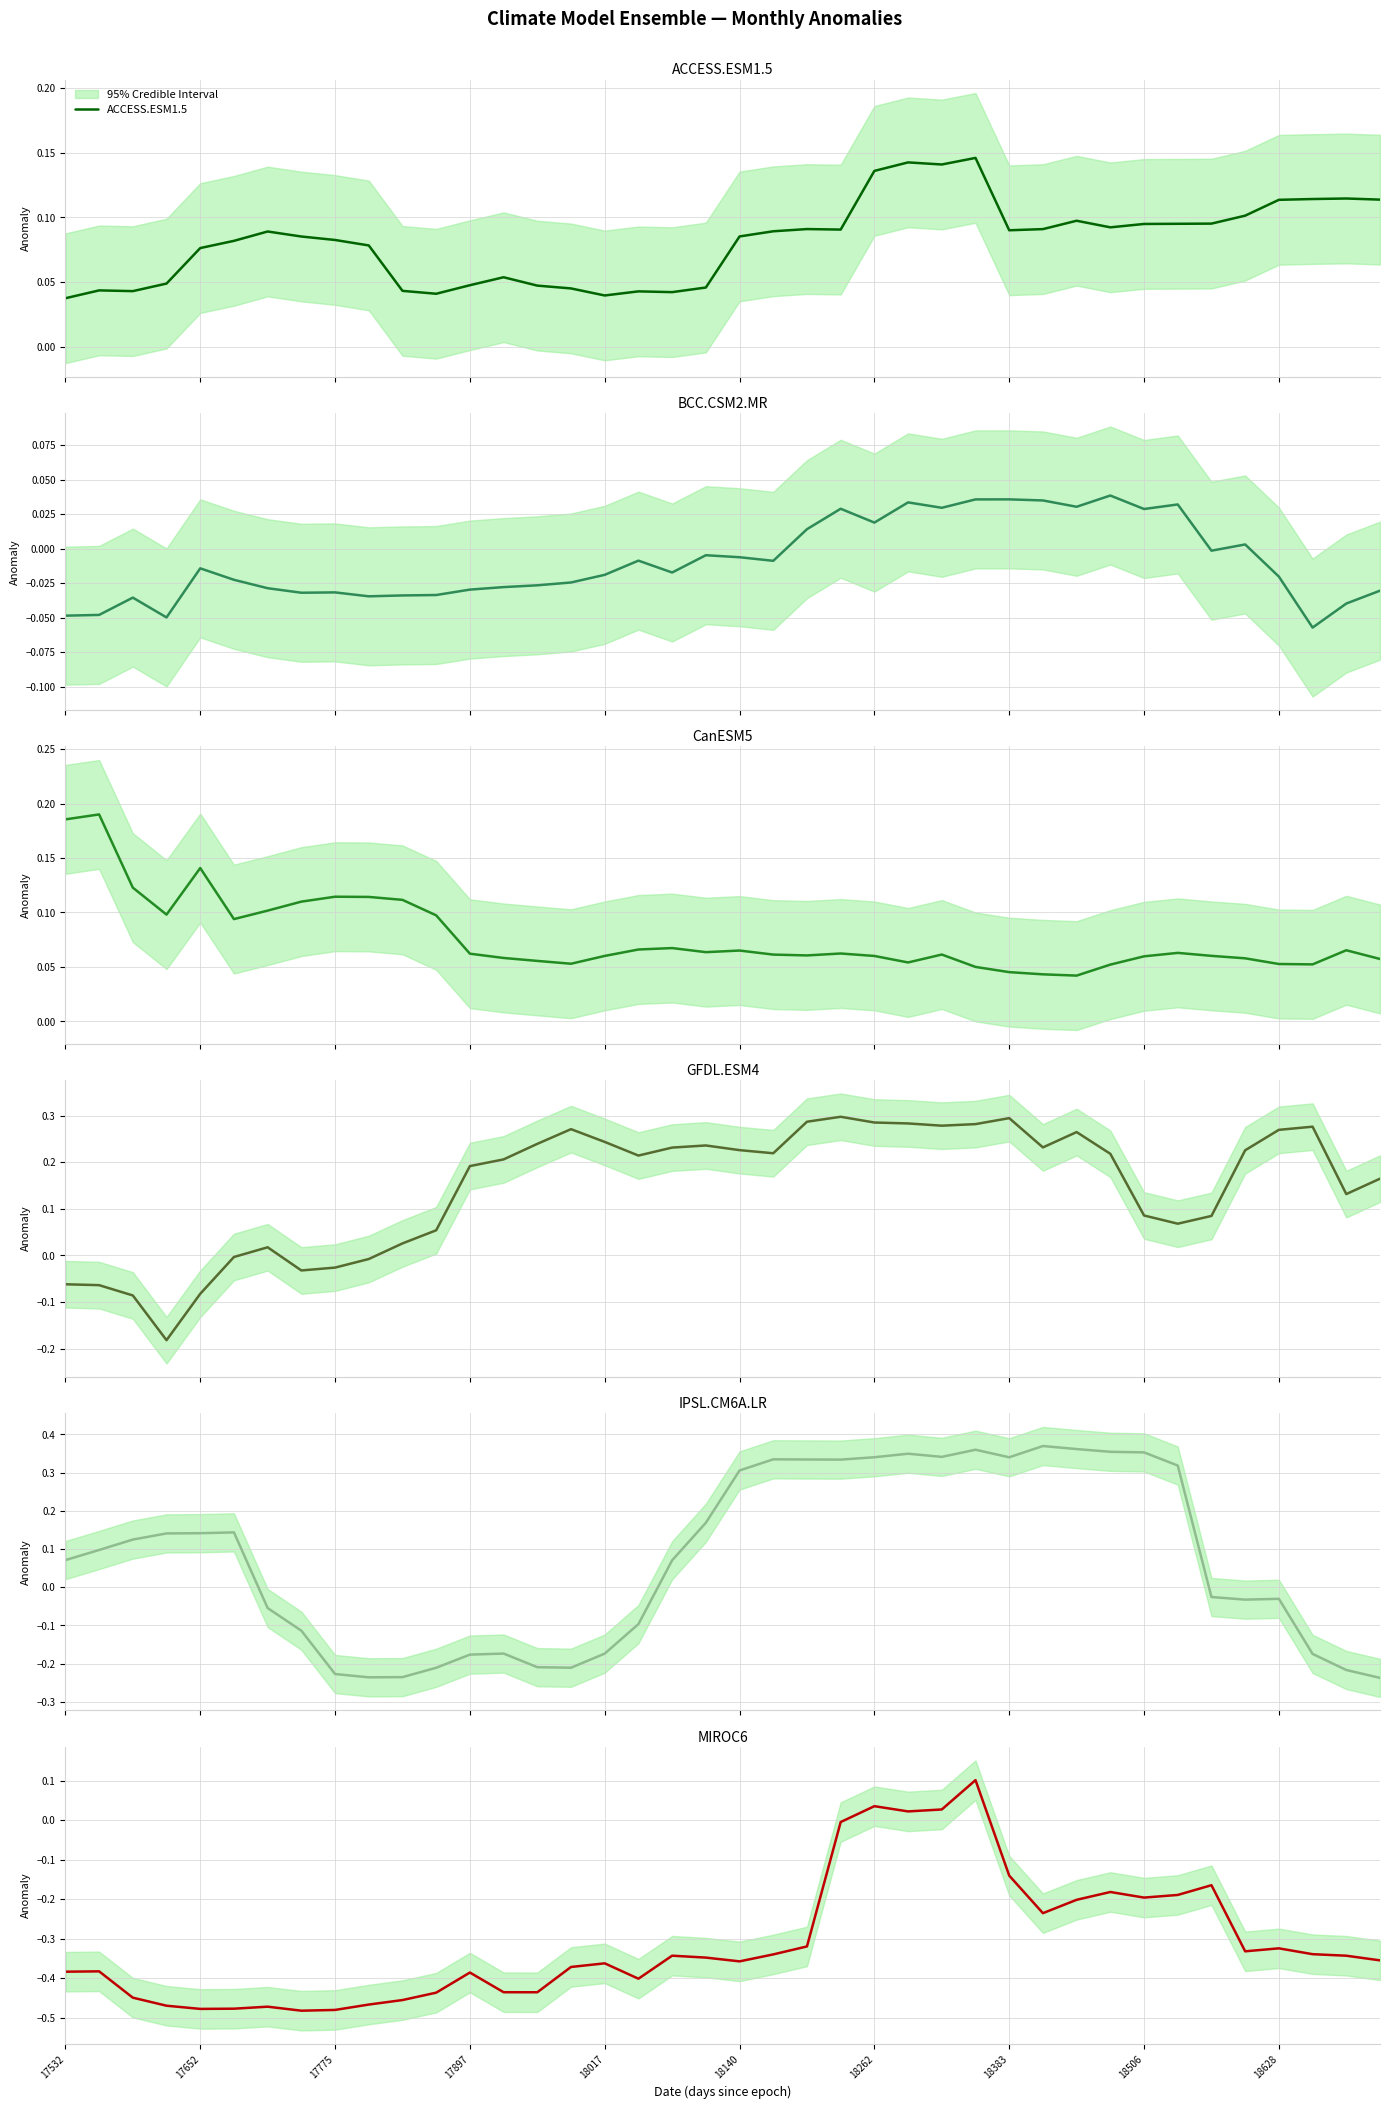

What value does the MIROC6 series have at 38?

-0.3